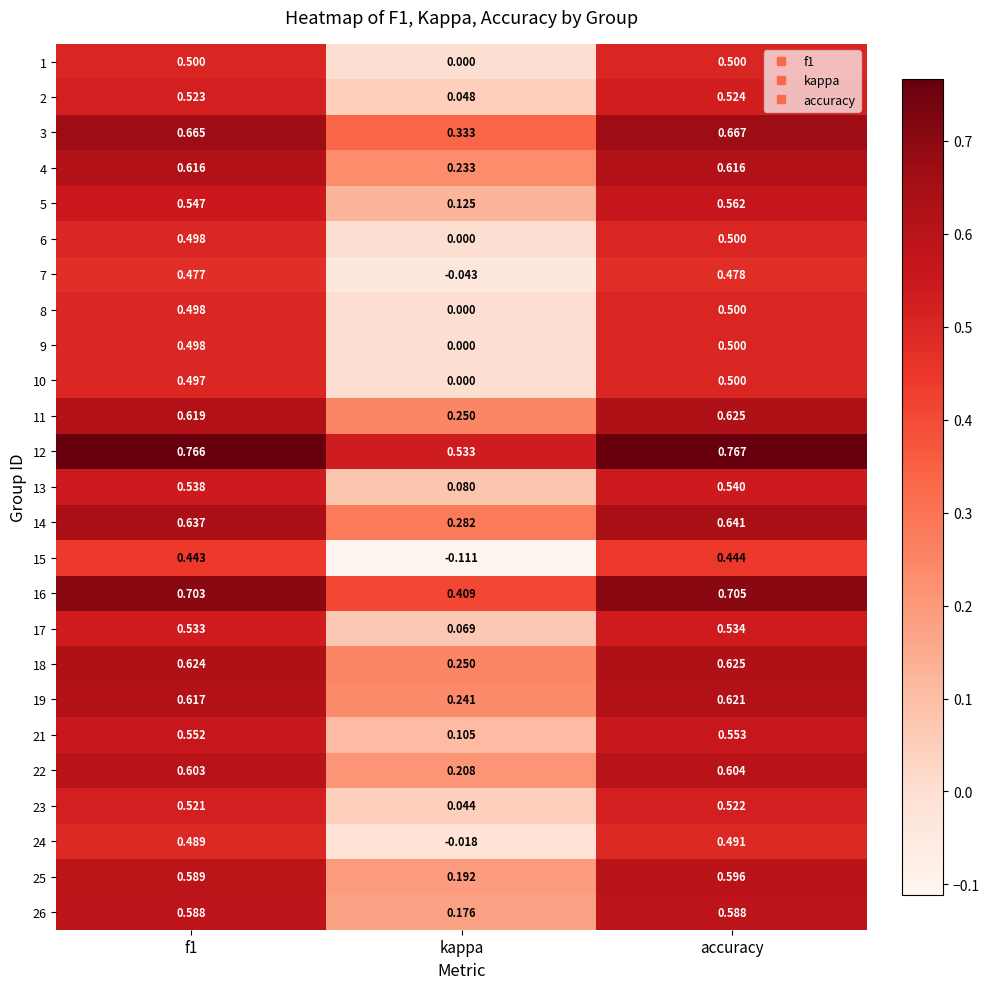

At which category does the chart reach its peak across all series?

accuracy